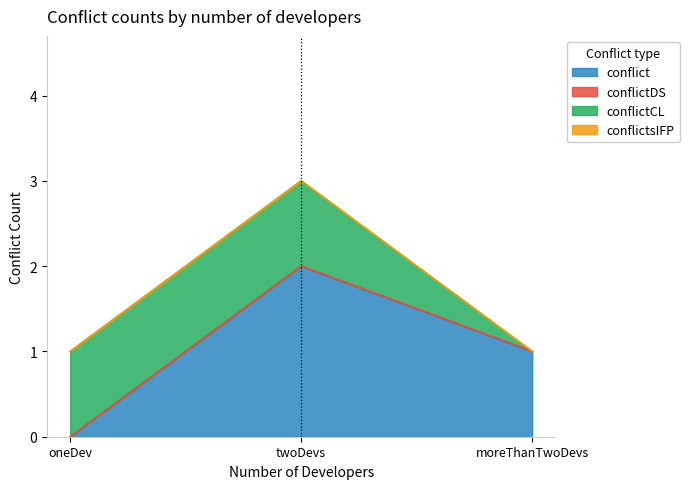

True or false: conflict has a value of 0 at moreThanTwoDevs.

False